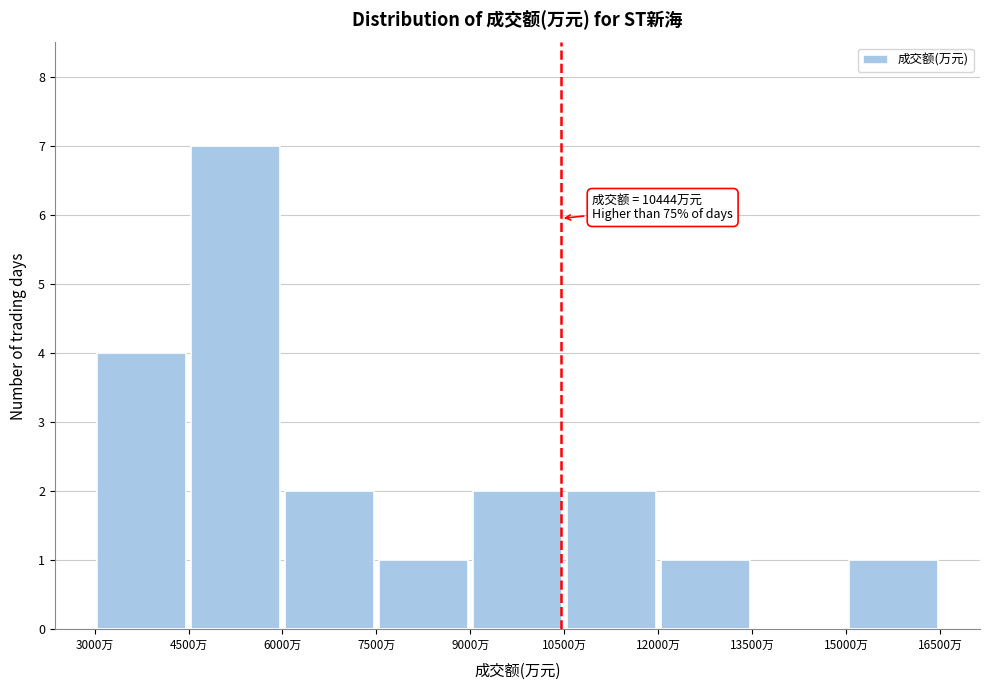

Which range on the x-axis has the tallest bar?

4500 to 6000